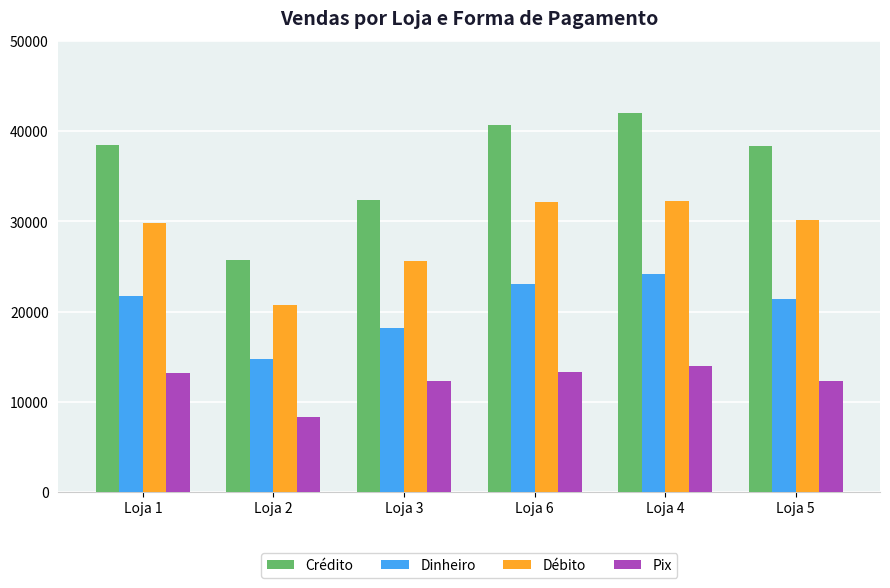

Are the bars horizontal?

No